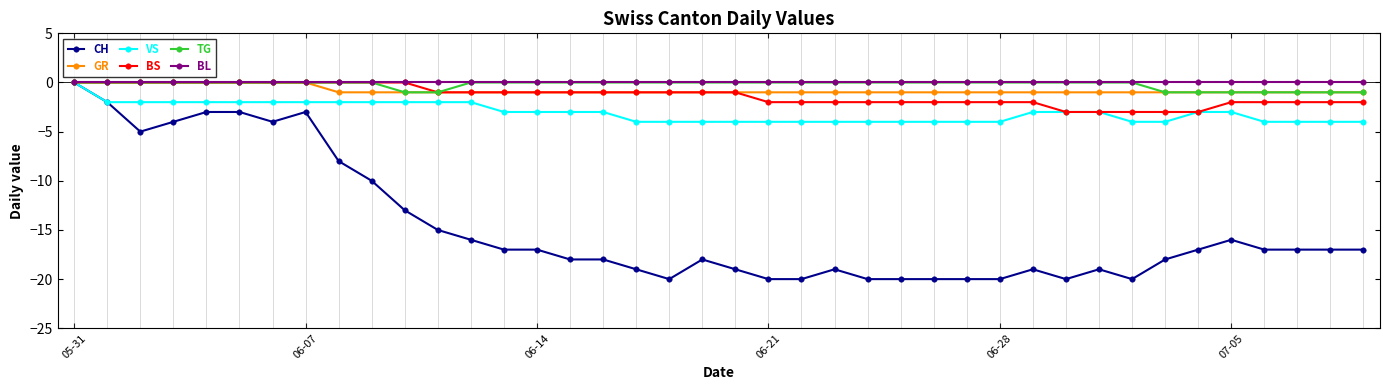

Count the BS values in the range -2 to 0.

35